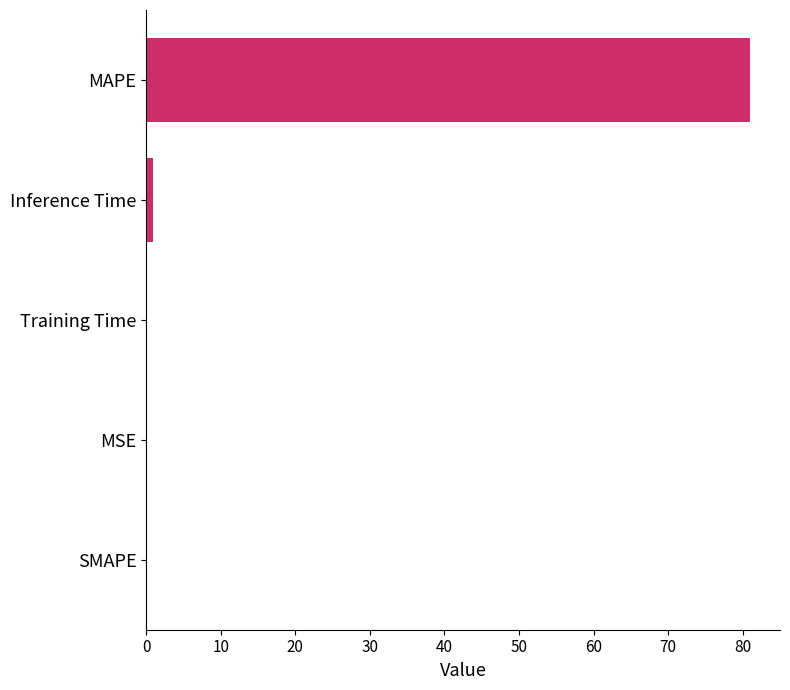

What is the sum of all values?

82.1